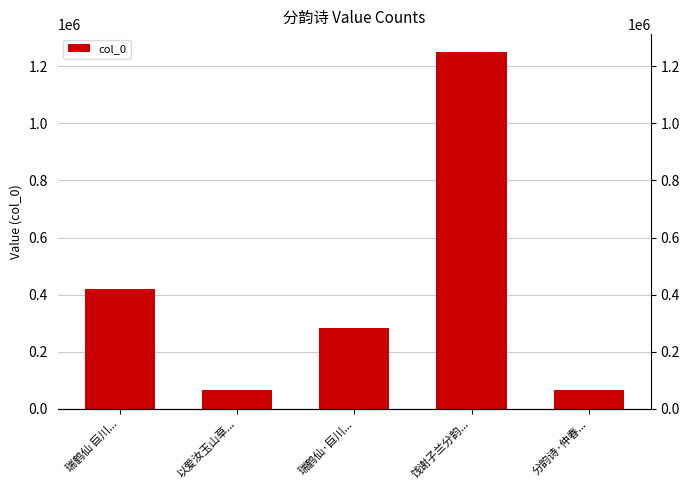

Reading left to right, list all the values displayed in this chart.

瑞鹤仙 巨川...=419707	以爱汝玉山草...=65598	瑞鹤仙·巨川...=283584	饯谢子兰分韵...=1249196	分韵诗·仲春...=67769